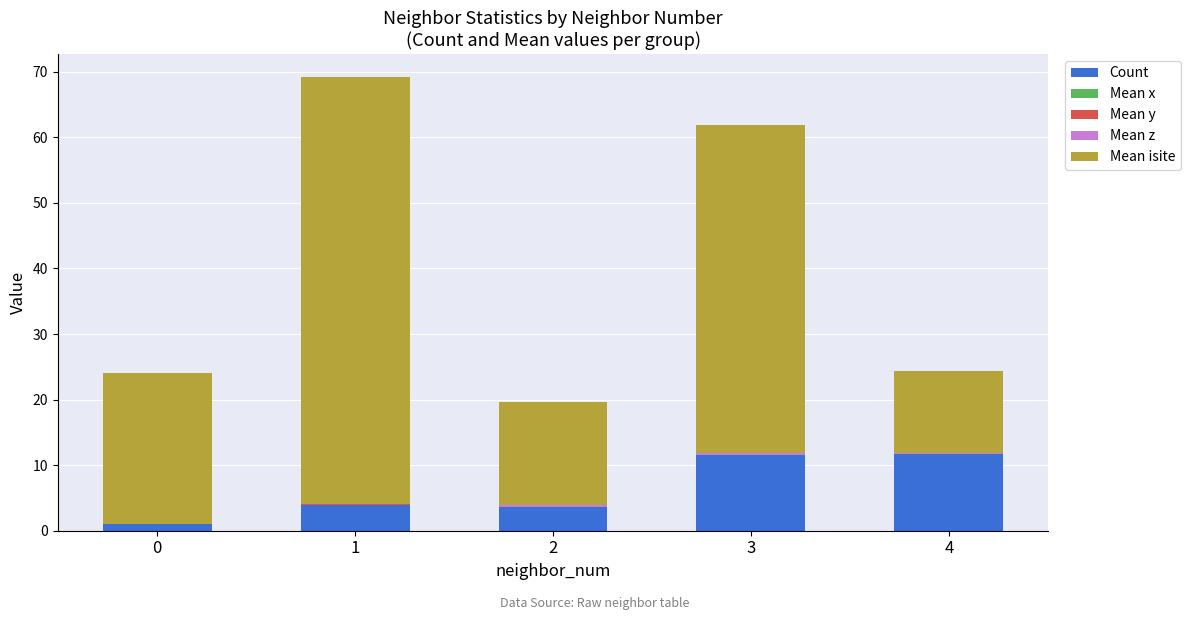

Is it true that Mean z equals 0.2 at 0?

False